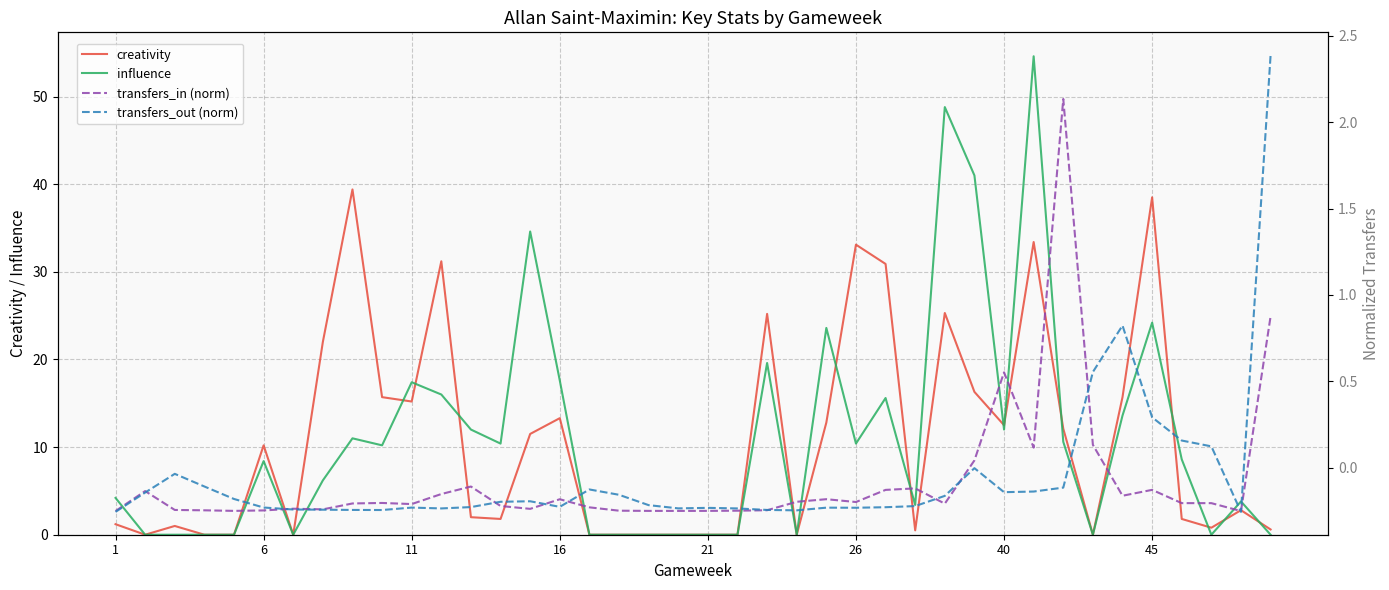

Is this an area chart (filled region under the line)?

No